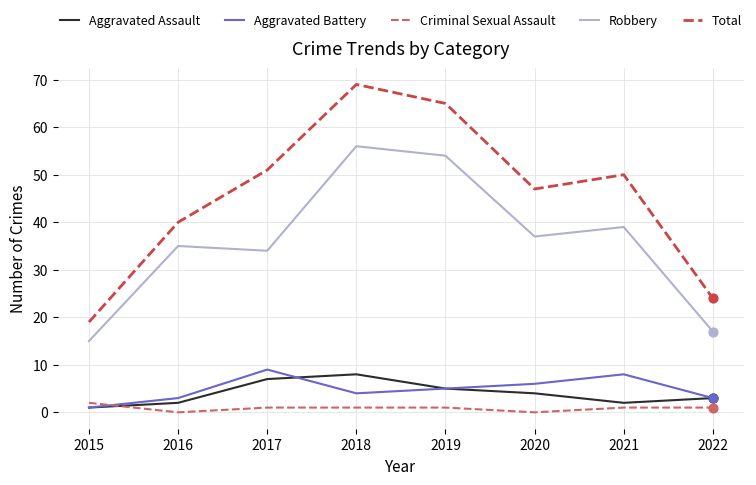

Which series has the largest range (max minus min)?

Total